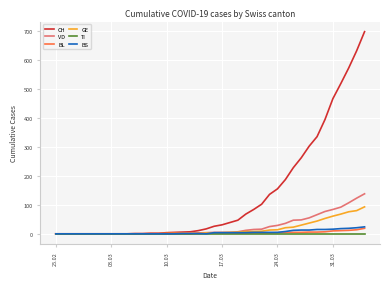

Which series has the widest spread of values?

CH